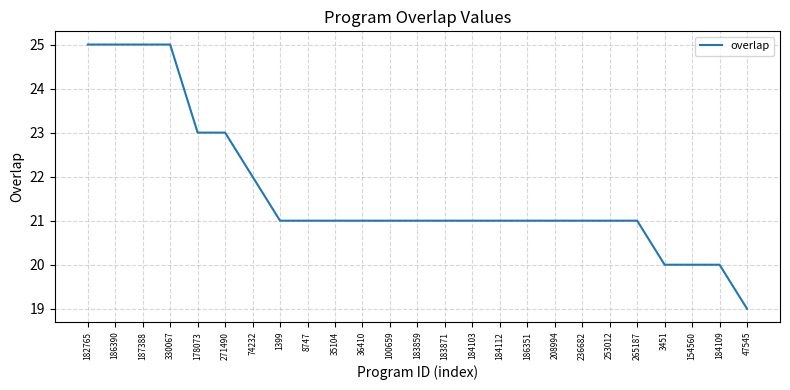

What position from the right is 208994?

8